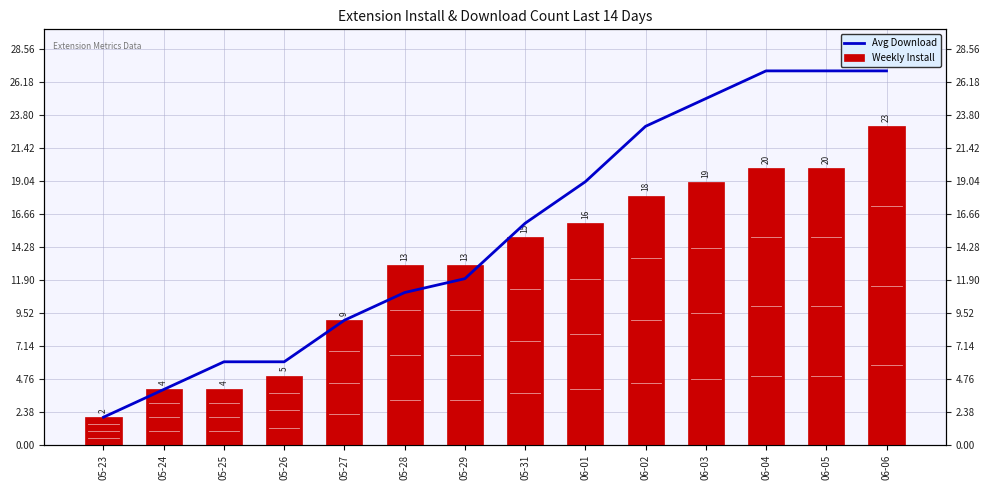

How many bars are there in each group?

2